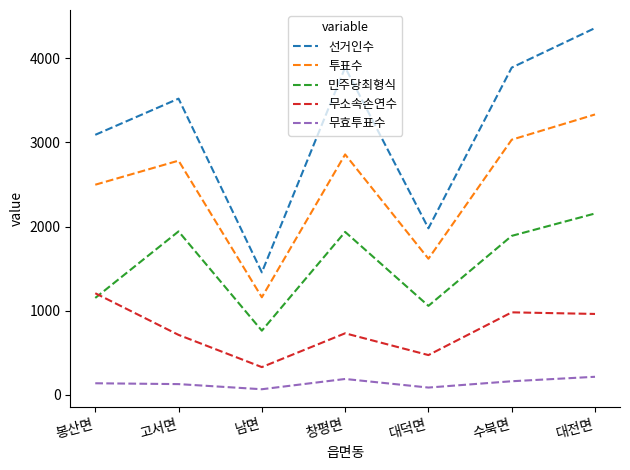

Is it true that 민주당최형식 equals 1937 at 창평면?

True